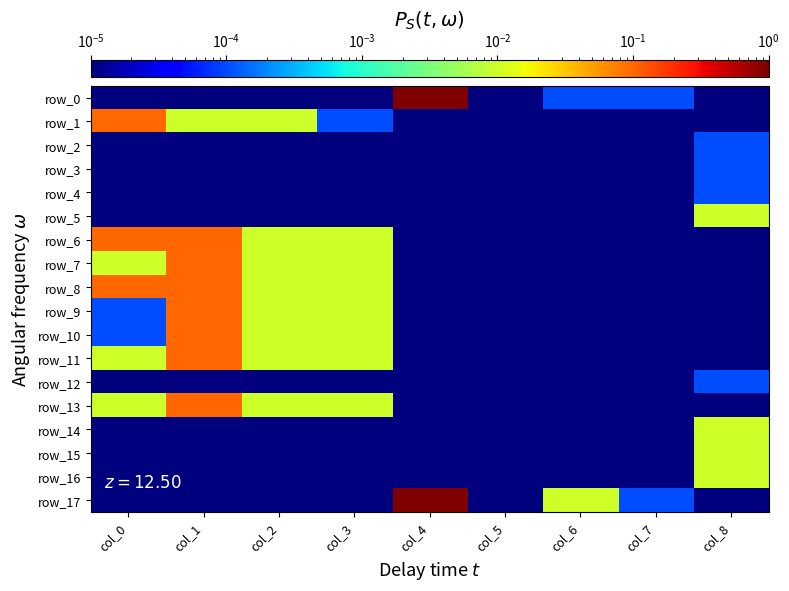

Count the number of categories in the chart.

9